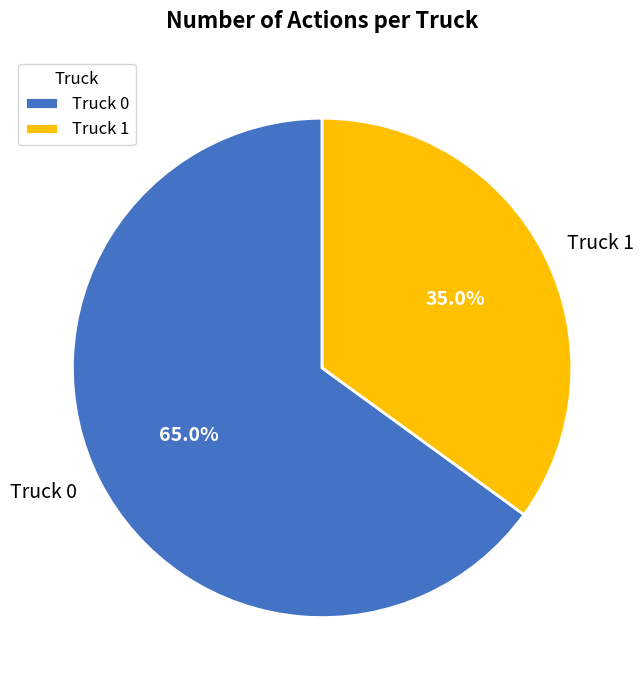

Which category has the smallest portion of the pie?

Truck 1